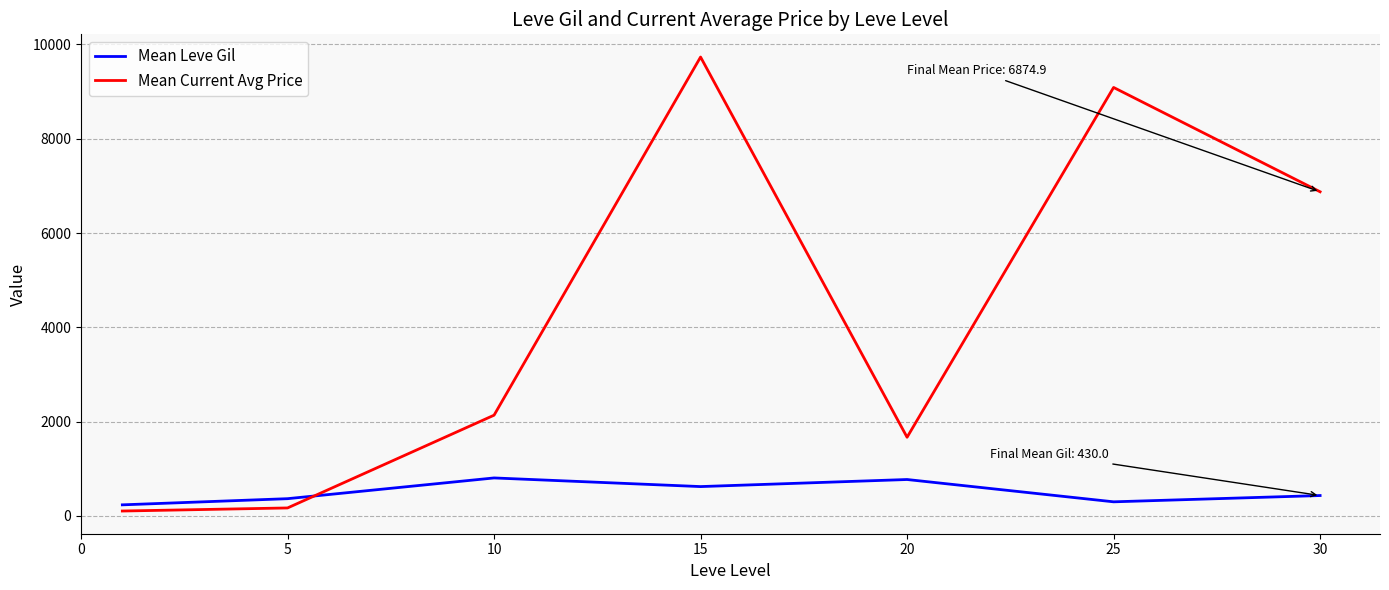

Which series has the widest spread of values?

Mean Current Avg Price